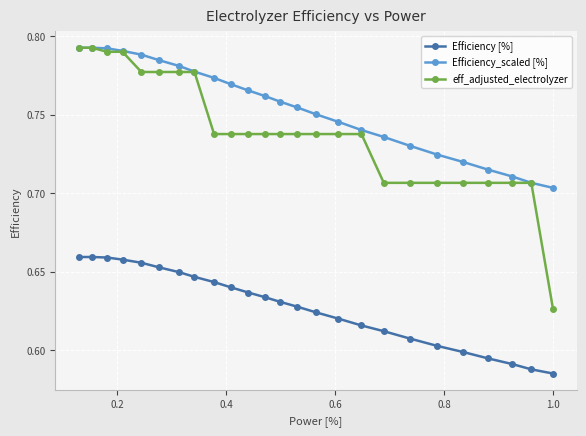

True or false: eff_adjusted_electrolyzer and Efficiency [%] cross at least once.

False